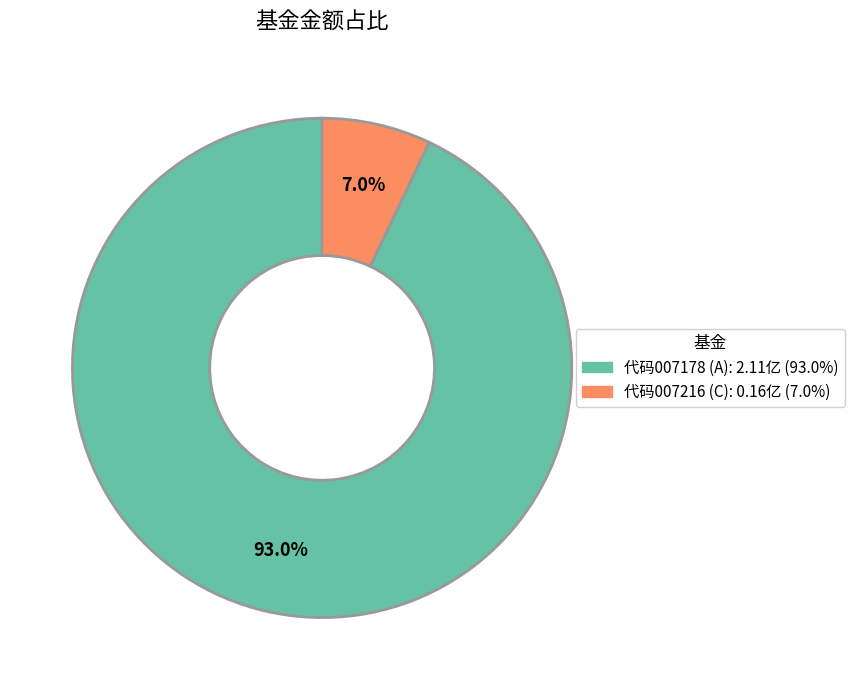

Is there any slice that represents more than half of the pie?

Yes